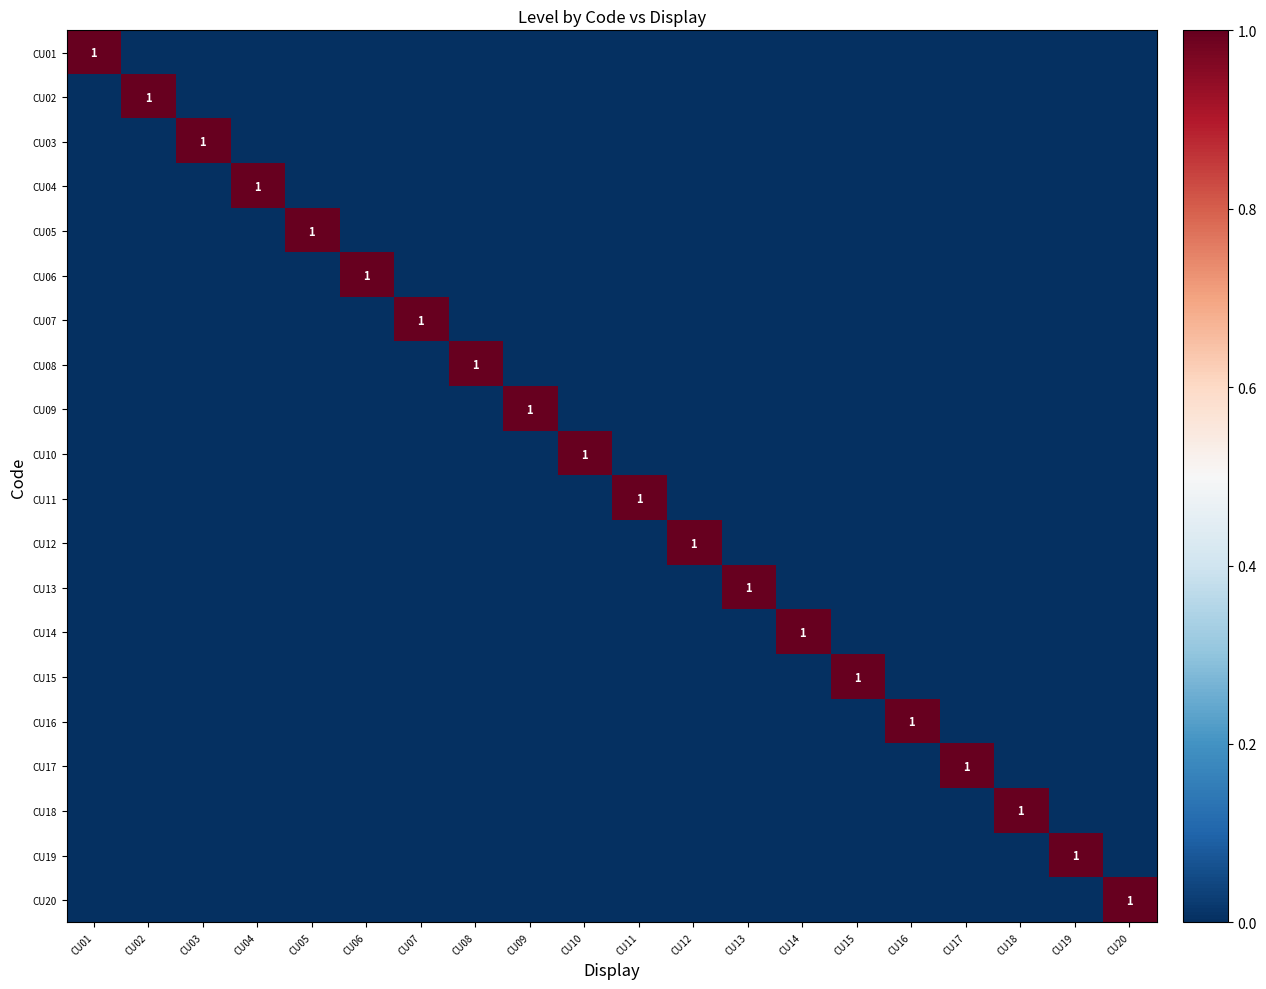

How many data points does each series have?

20